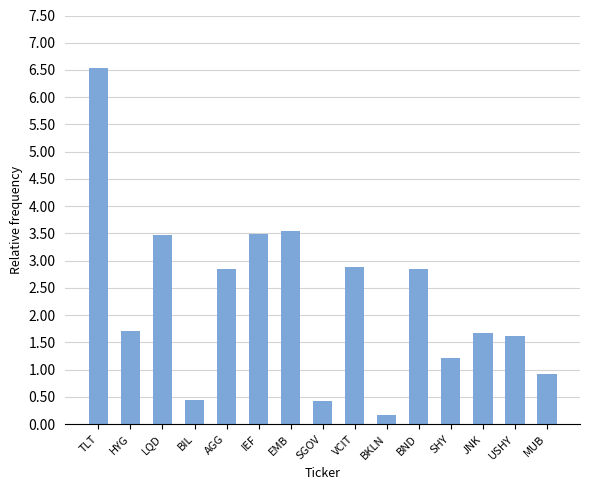

What is the label of the 2nd bar from the right?

USHY